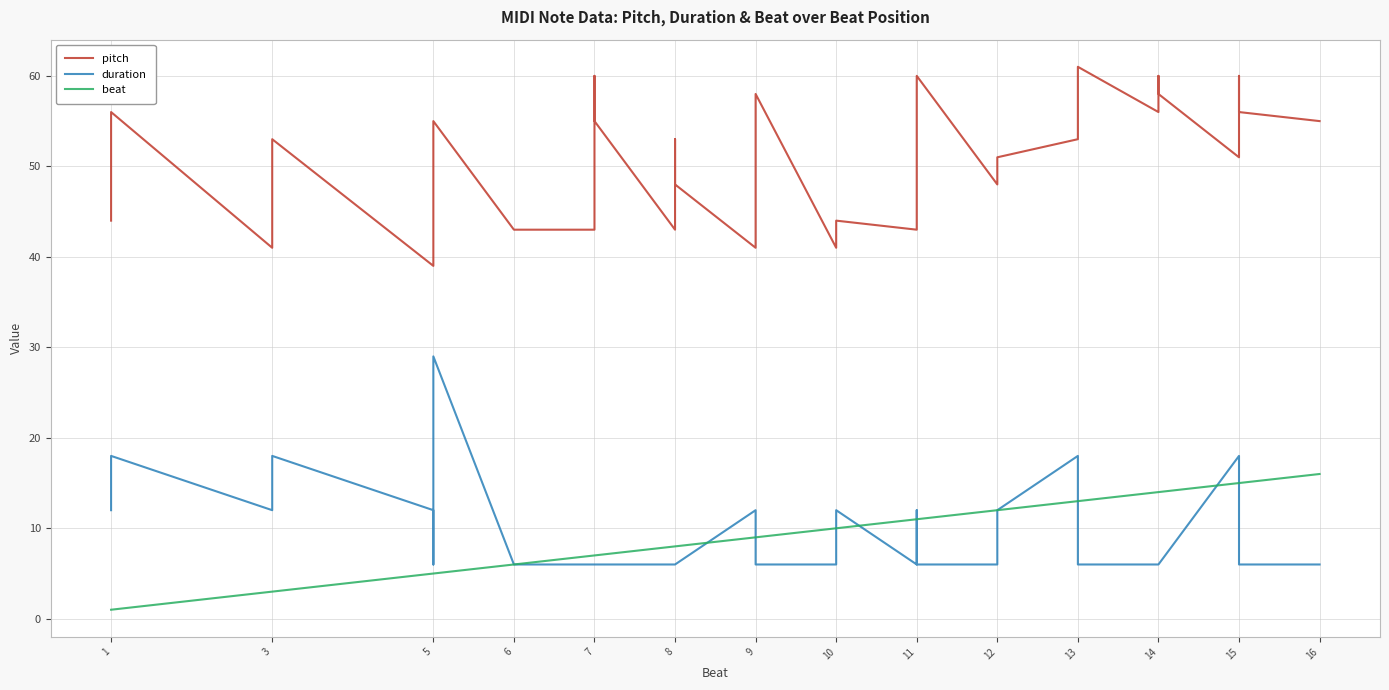

What is the spread (max minus min) of values at 3?

38